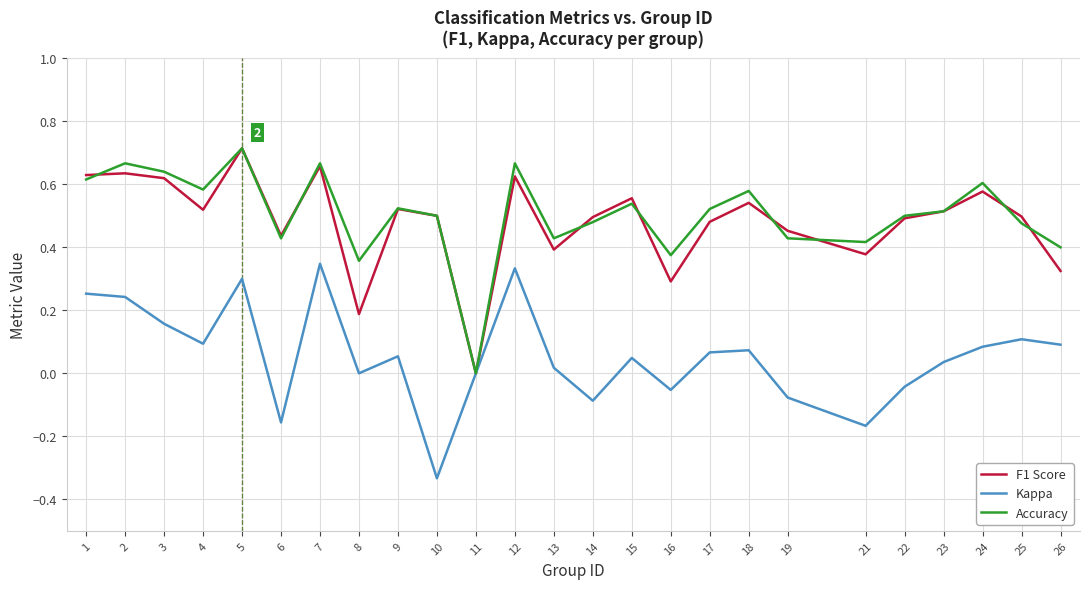

At which label does F1 Score reach its minimum?

11